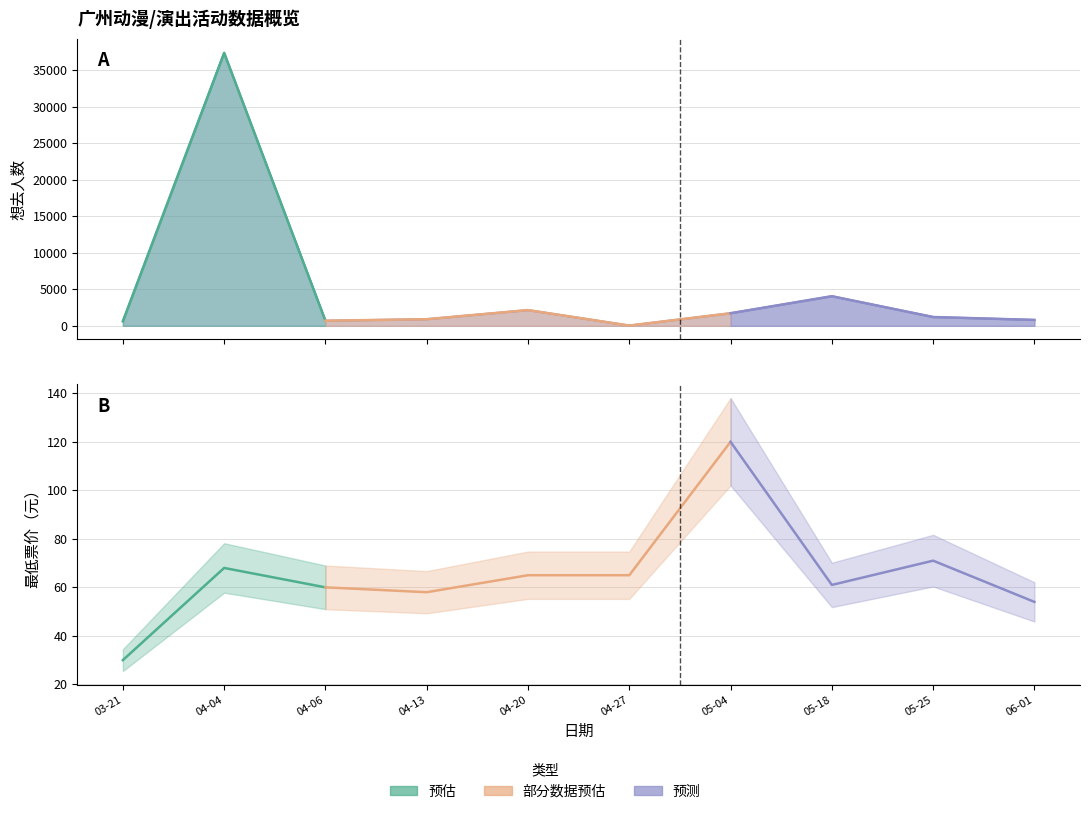

What is the ratio of the value at 05-25 to the value at 04-27?

34.4